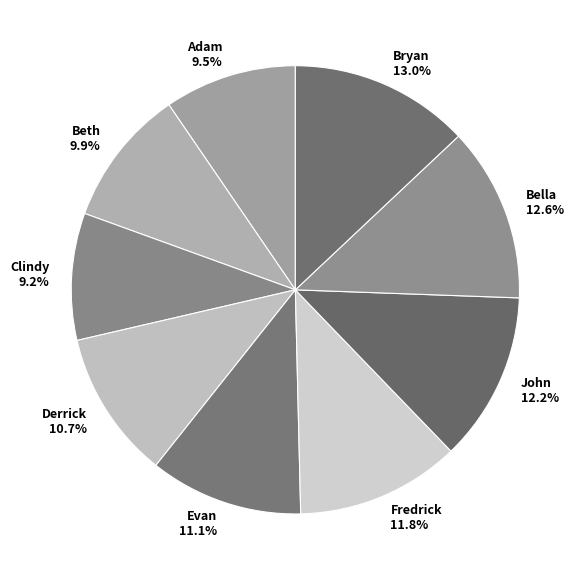

To the nearest percent, what is the combined percentage of Bryan and Fredrick?

25%